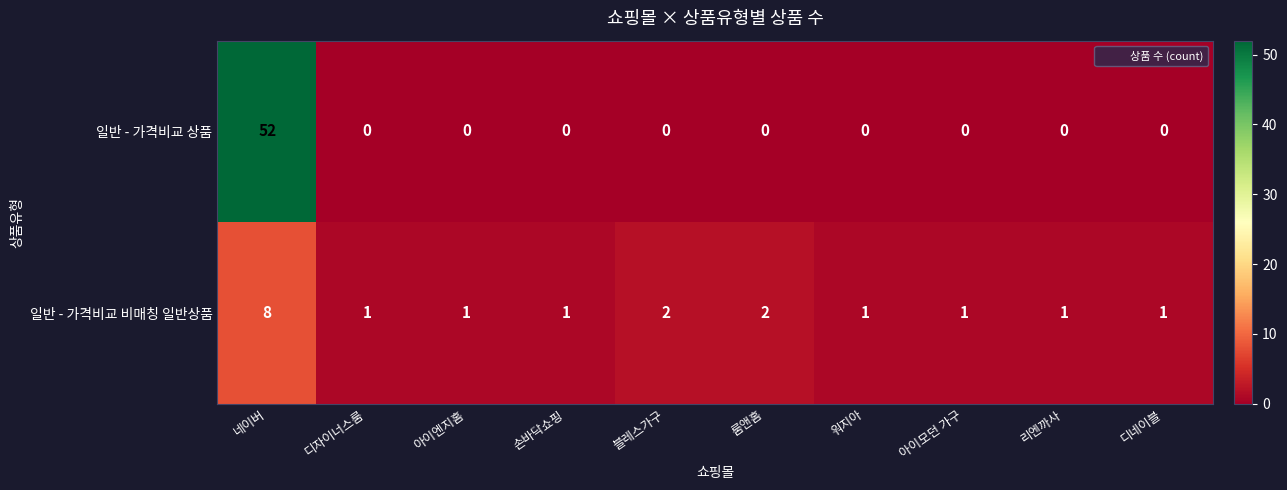

Is it true that 일반 - 가격비교 비매칭 일반상품 equals 2 at 아이엔지홈?

False